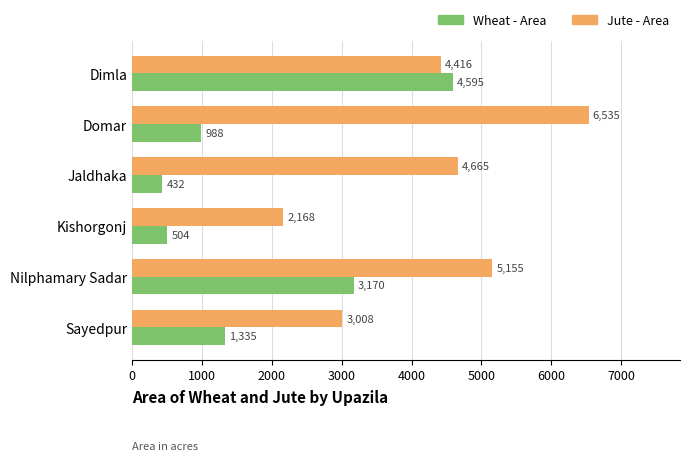

Read the Wheat - Area value at Dimla, to the nearest 100.

4600